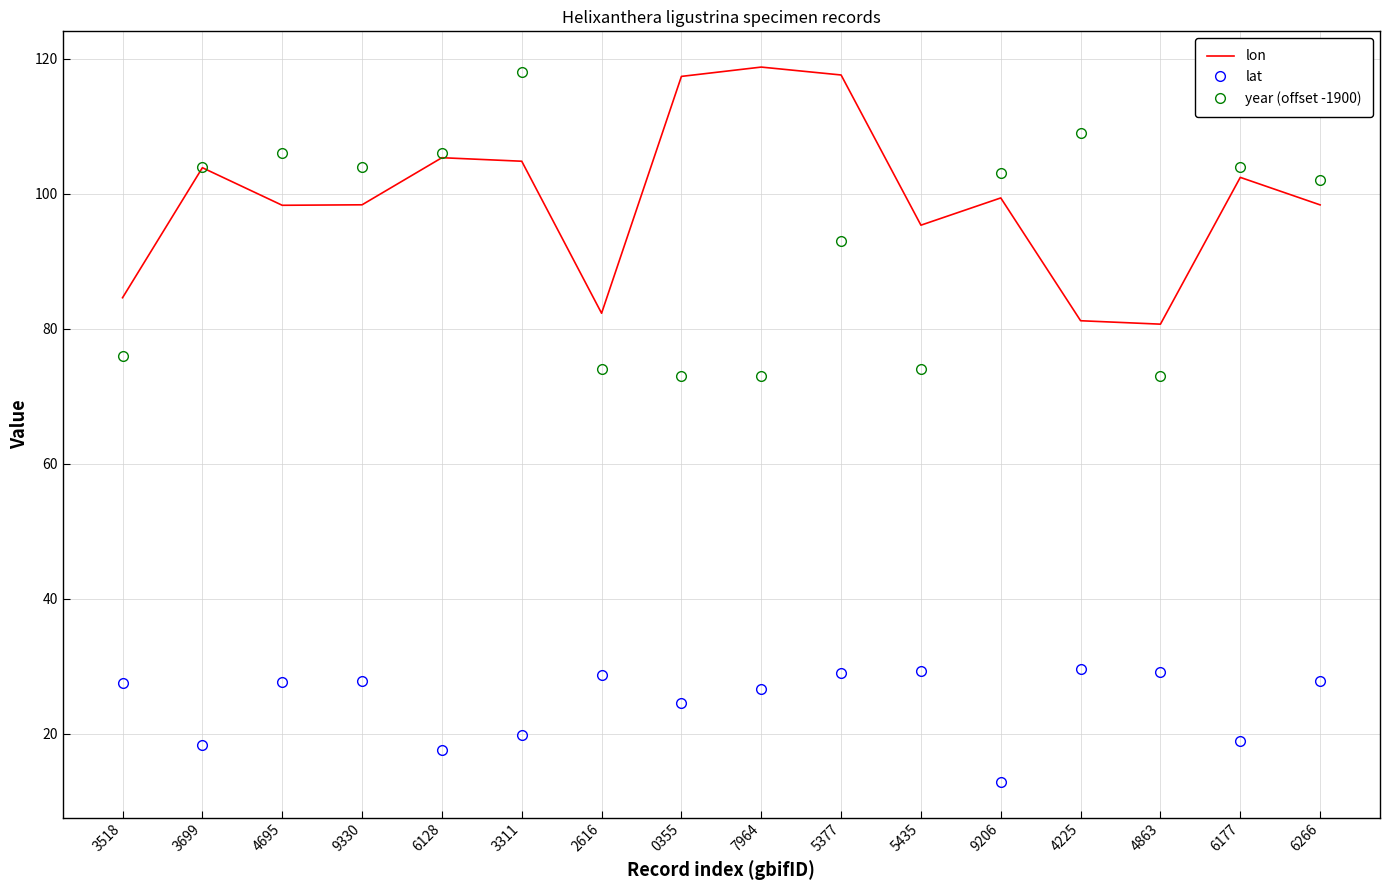

Count the number of categories in the chart.

16